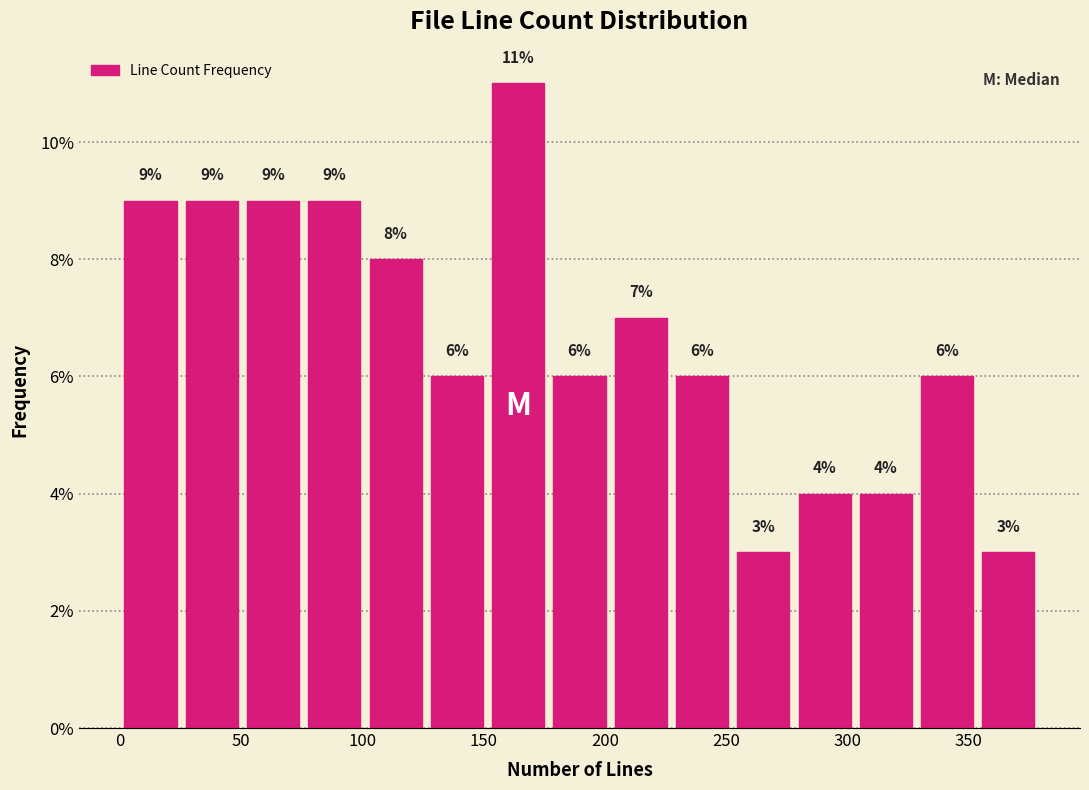

What is the height of the bar covering 75 to 100 on the x-axis? The bar edges are not printed on the chart, so give them approximately, as read against the axis.

9